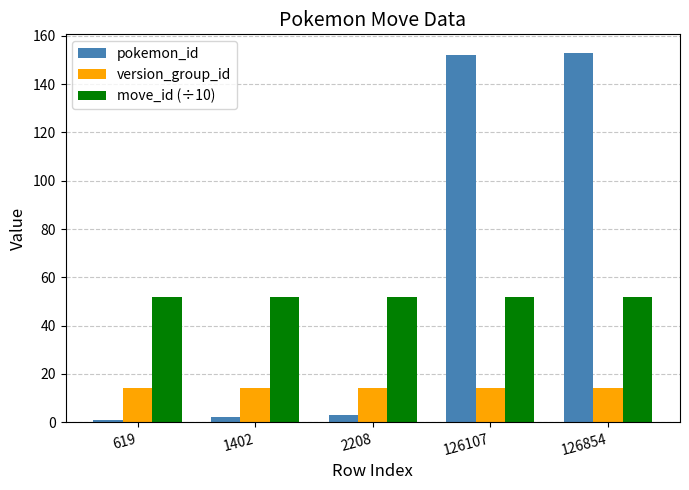

The move_id (÷10) series shows 85 at 2208. True or false?

False